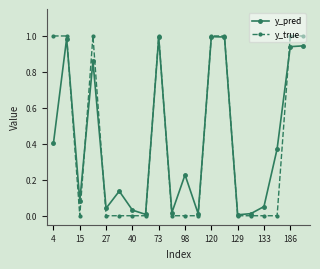

Which series has the widest spread of values?

y_true